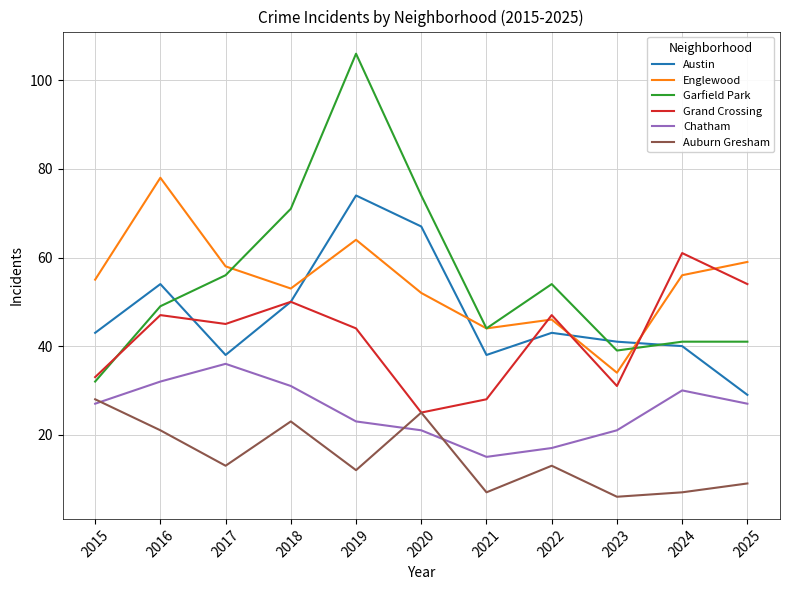

How many interior local valleys does the Austin series have?

2